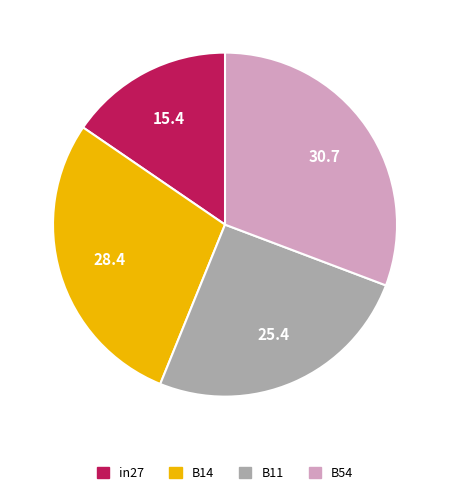

Which category has the biggest portion of the pie?

B54